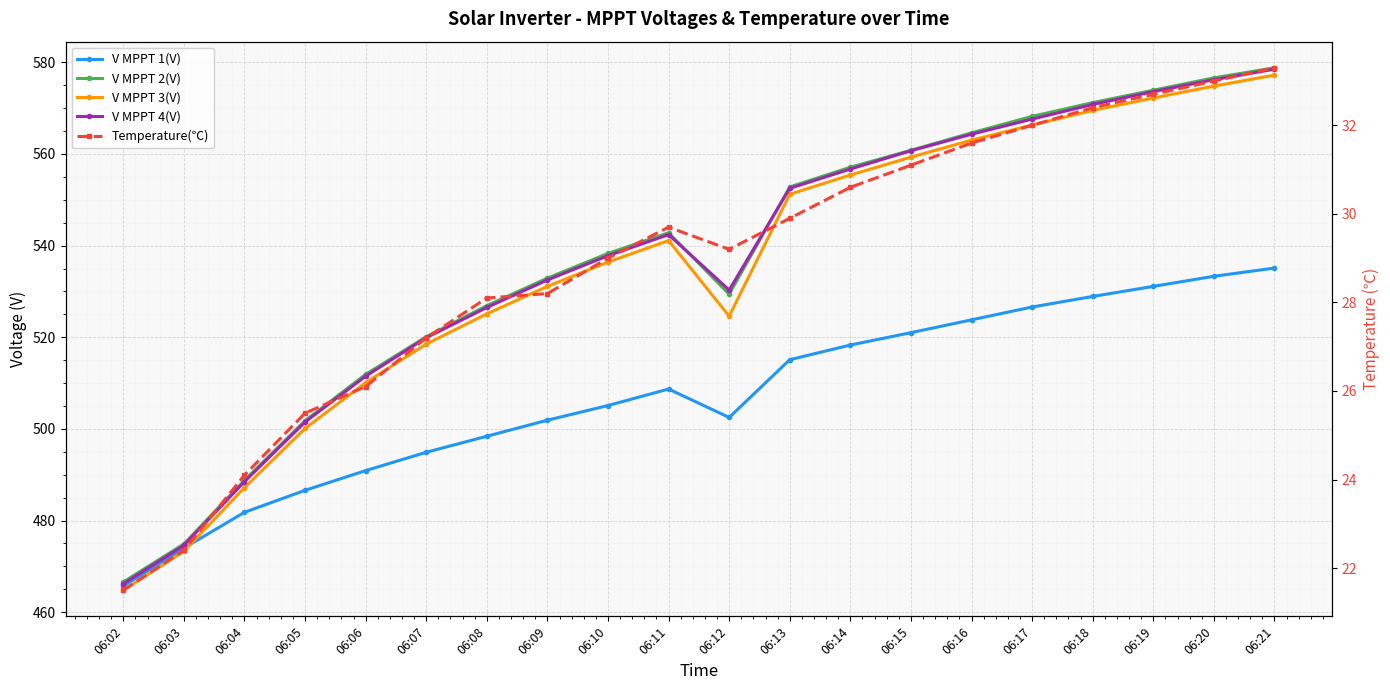

At which label is V MPPT 3(V) closest to 521?

06:07